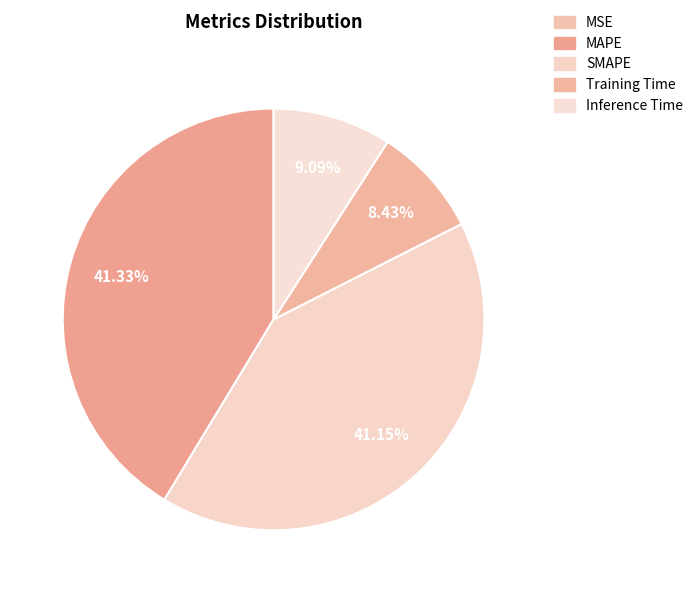

To the nearest percent, what is the difference between the largest and smallest slice percentages?

41%